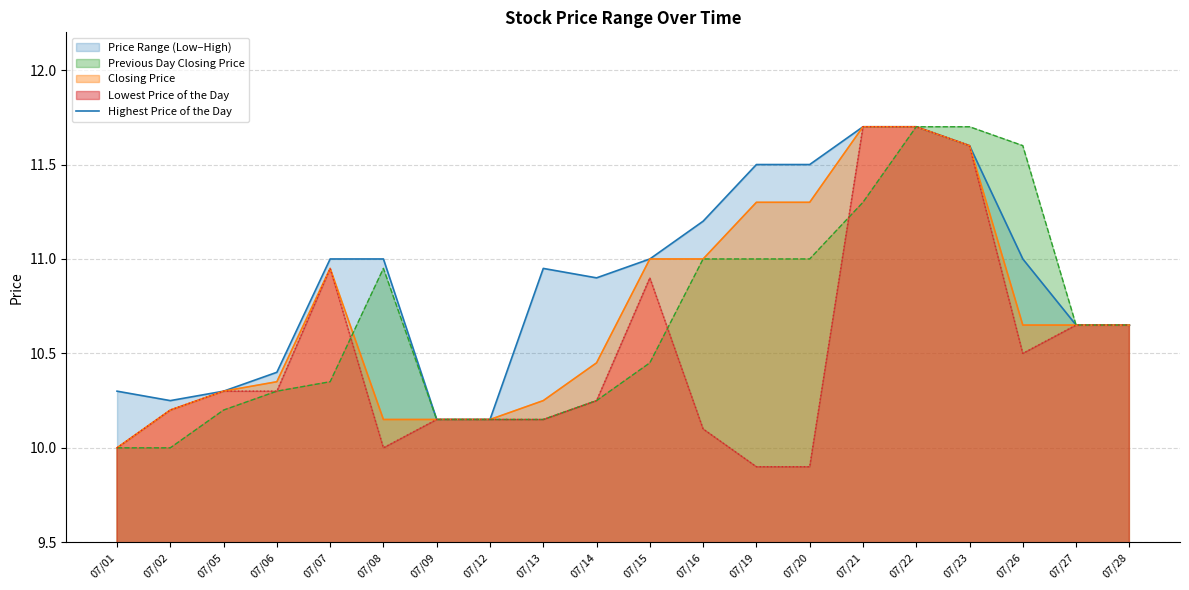

What is the approximate value at 07/23?

11.6